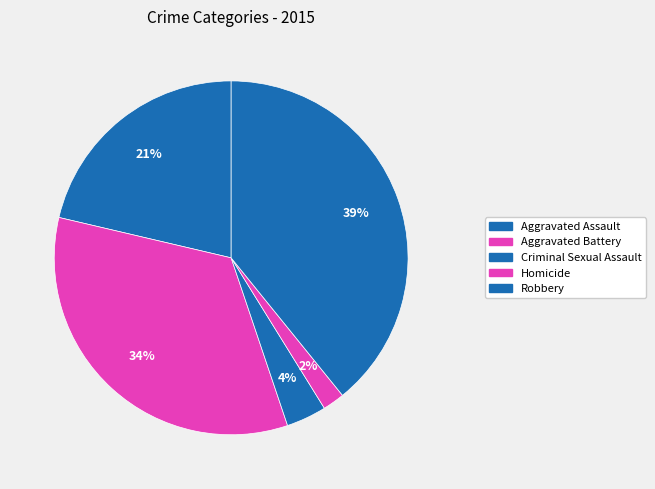

Rank the categories by value from highest to lowest.

Robbery, Aggravated Battery, Aggravated Assault, Criminal Sexual Assault, Homicide